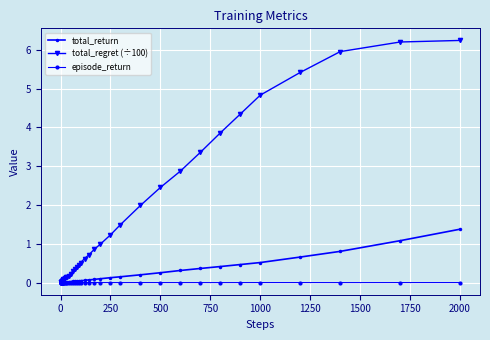

Does the chart have visible grid lines?

Yes